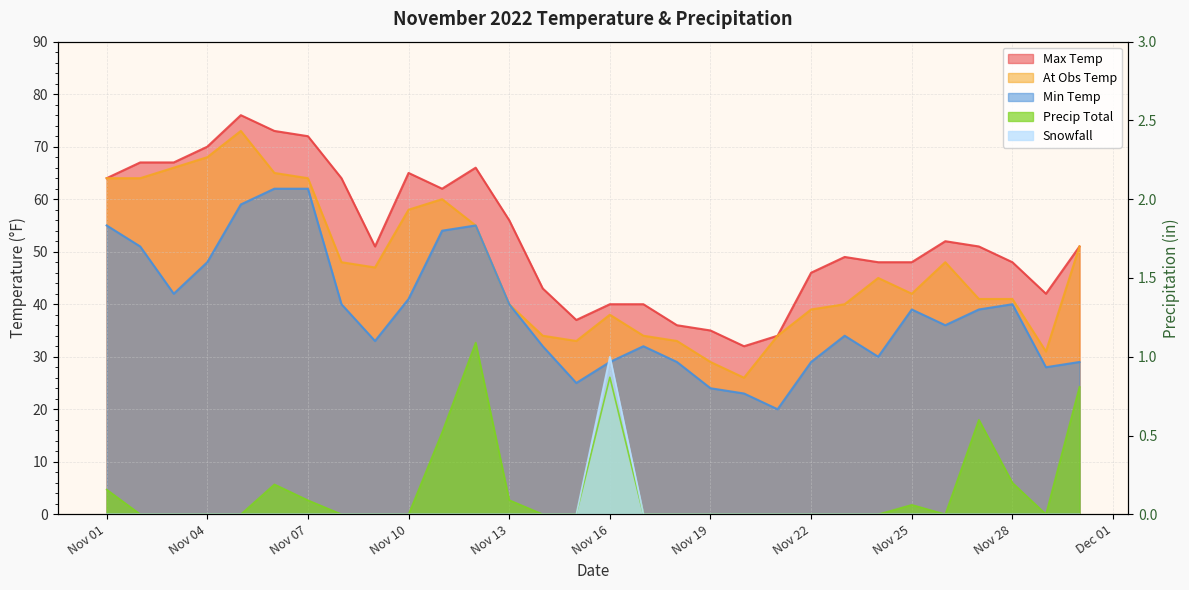

List the series in order of their peak value, highest first.

Max_Temp, At_Obs_Temp, Min_Temp, Precip_Total, Snowfall